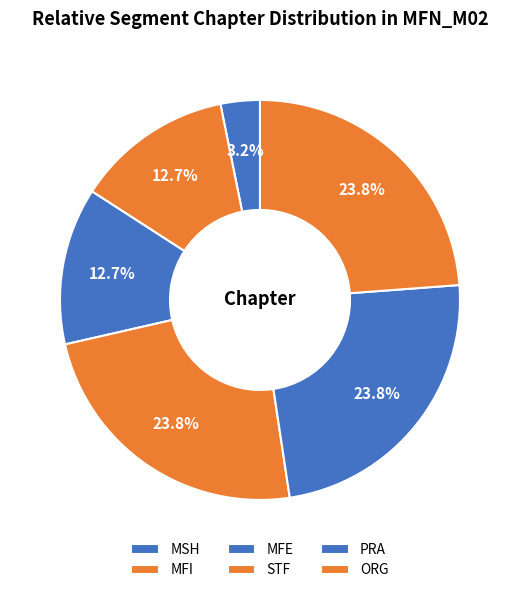

Rank the categories by value from lowest to highest.

MSH, MFI, MFE, STF, PRA, ORG